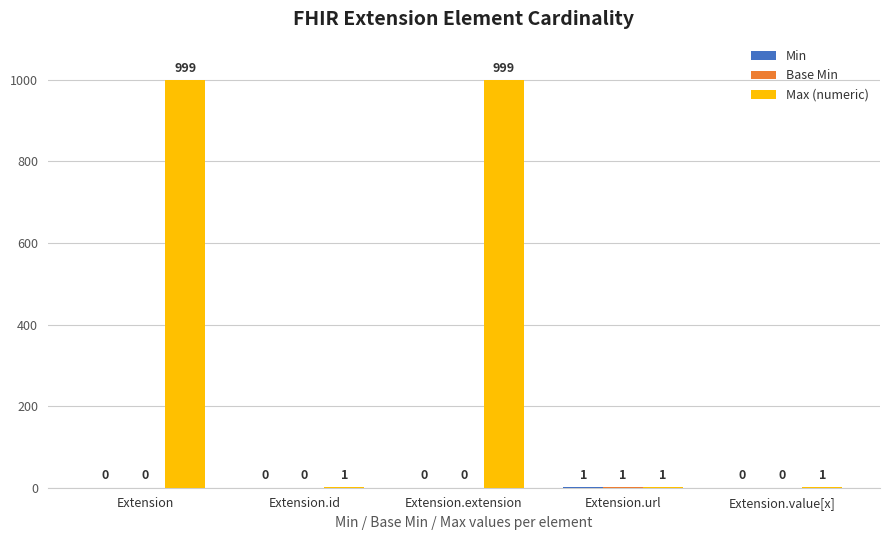

Is it true that Max (numeric) equals 1 at Extension.id?

True